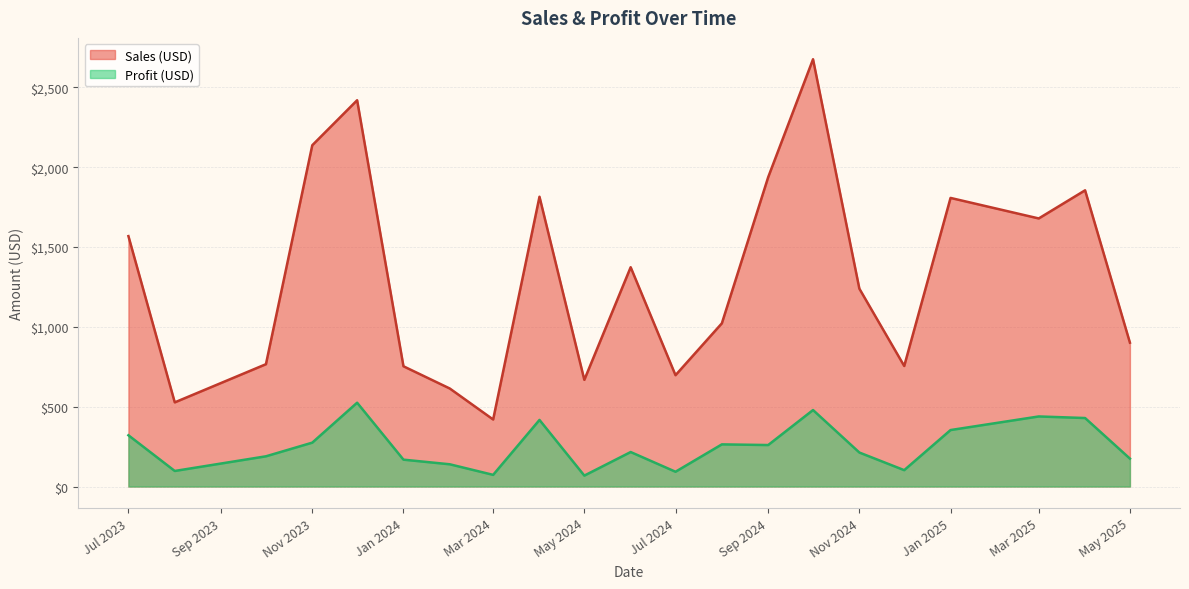

True or false: Sales (USD) and Profit (USD) intersect in this chart.

False